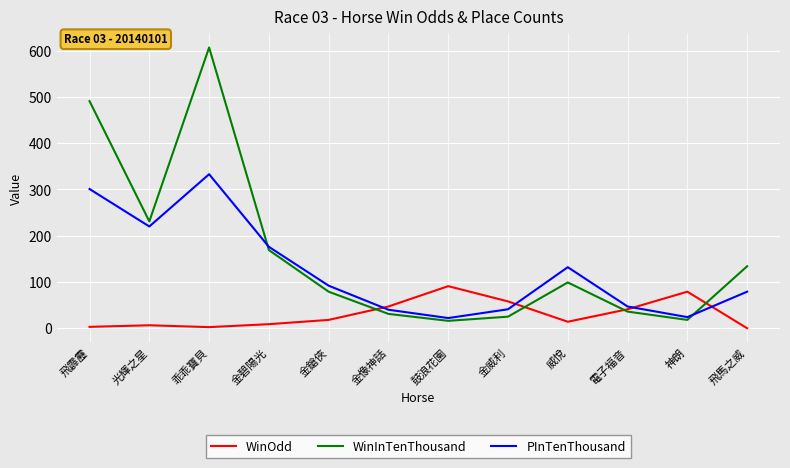

At 威悅, list the series in order from largest to smallest.

PInTenThousand, WinInTenThousand, WinOdd